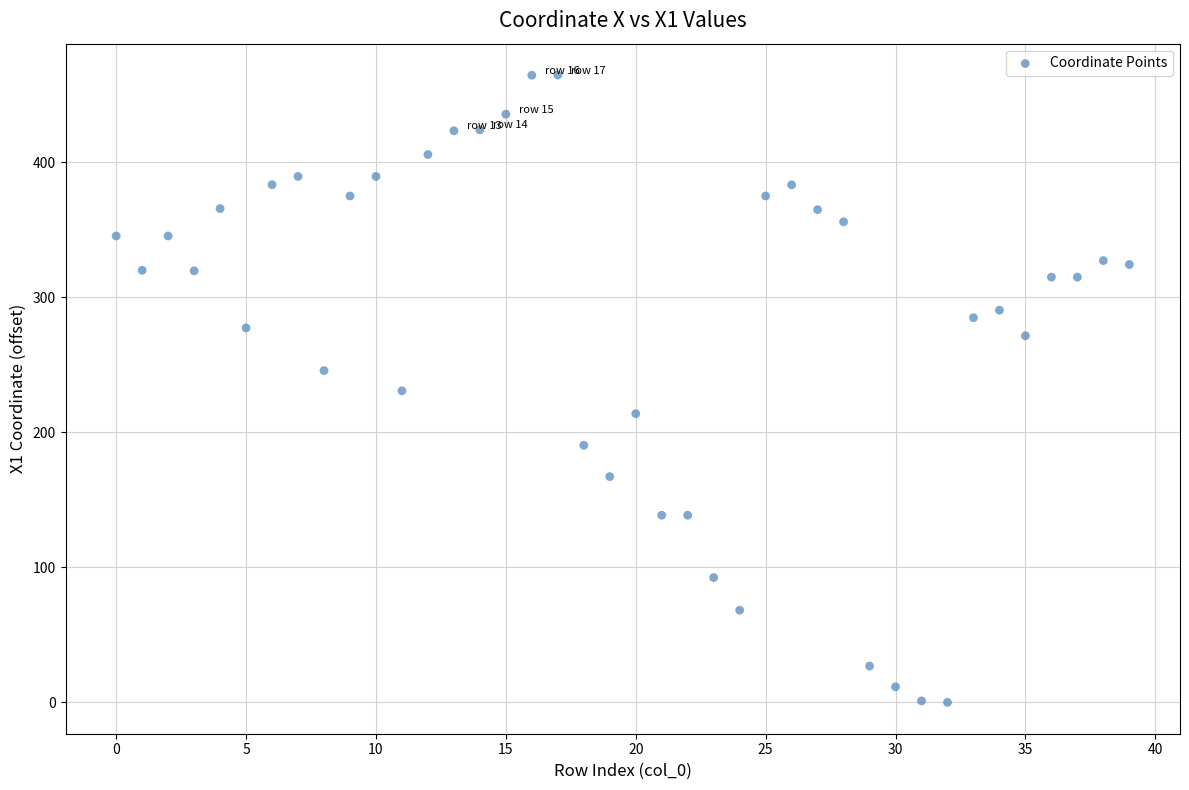

What is the range of Y values (max minus min)?

464.7